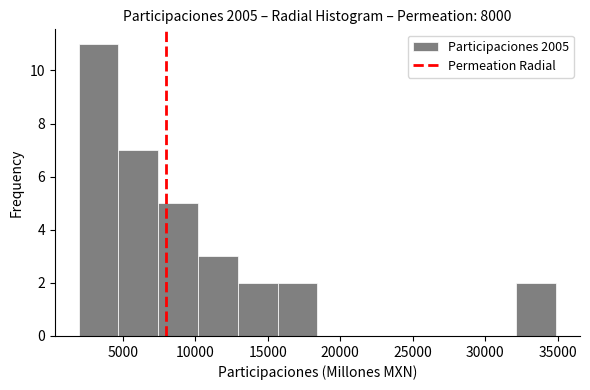

How tall is the bar that spans 7500 to 10000 on the x-axis? Neither the bar edges nor the heights are printed on the chart, so give them approximately, as read against the axes.

5